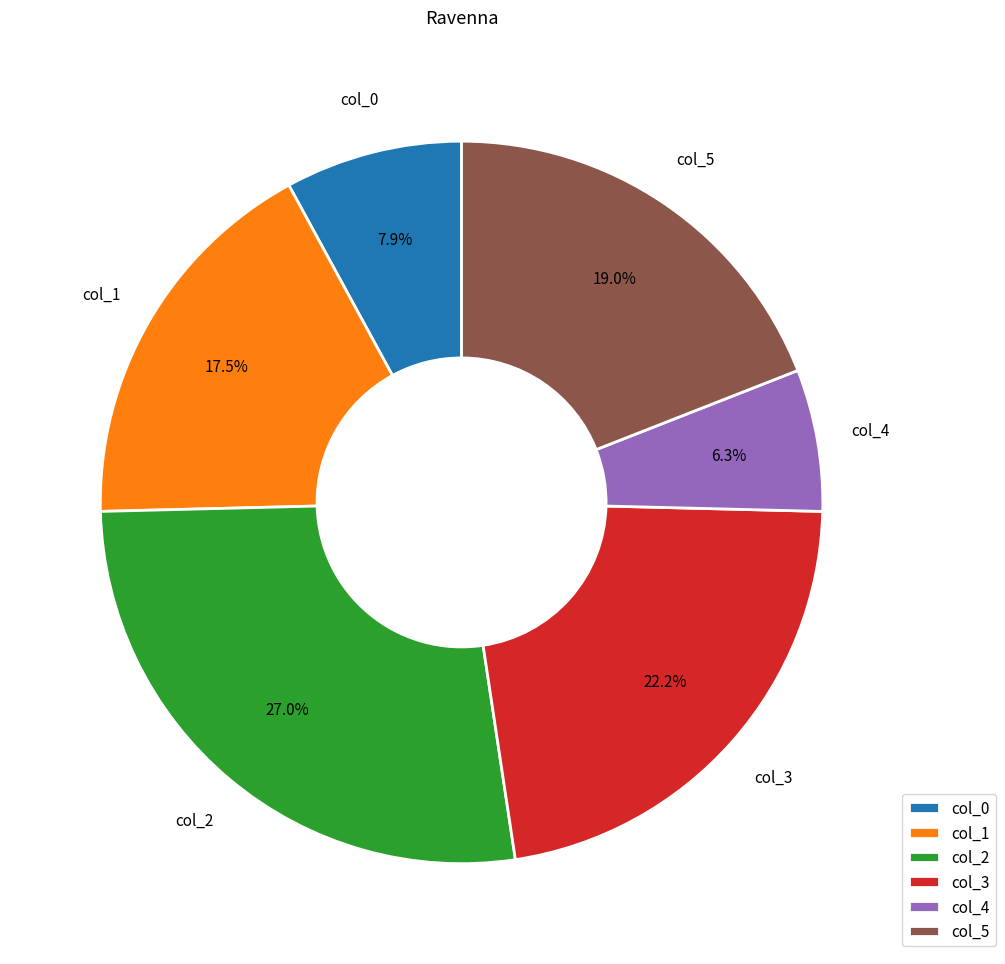

To the nearest percent, what is the difference between the largest and smallest slice percentages?

21%